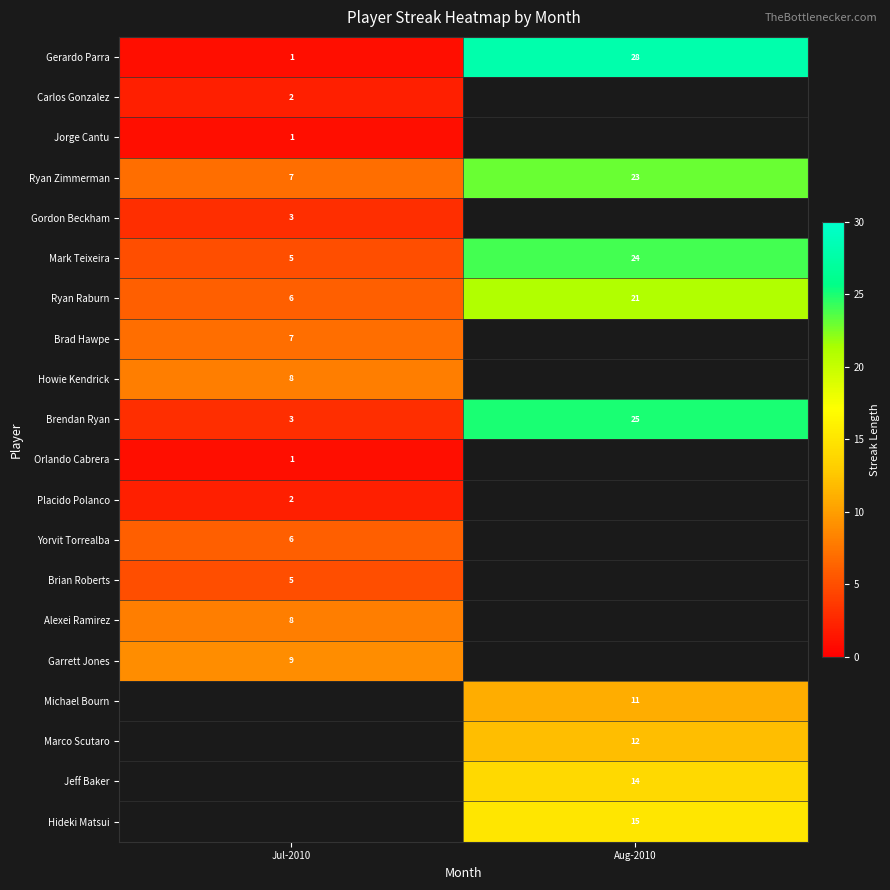

What is the maximum value shown in the chart?

28.0